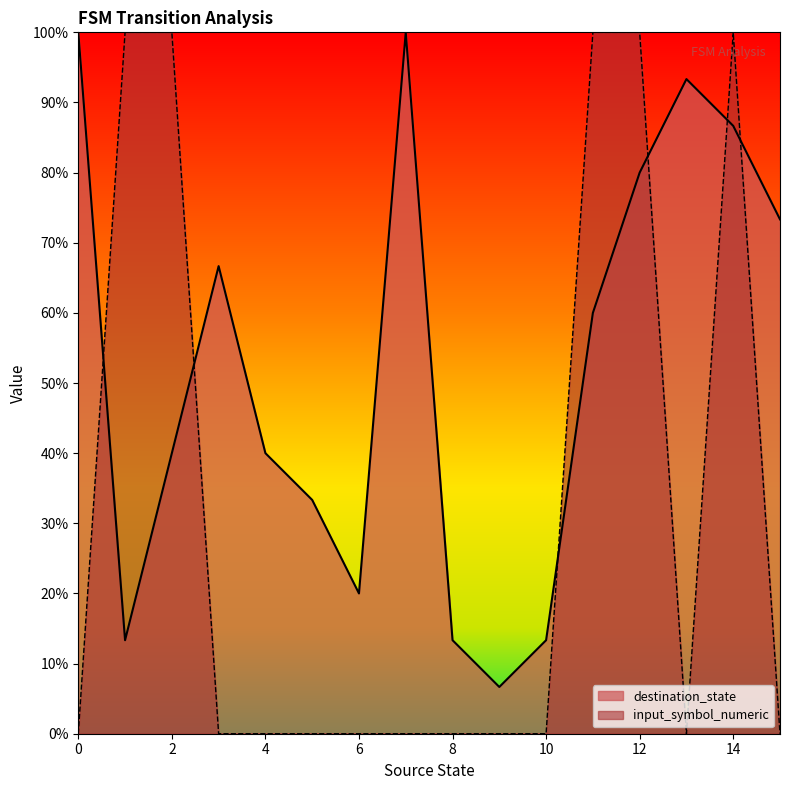

Which has a higher value, 7 or 0?

7